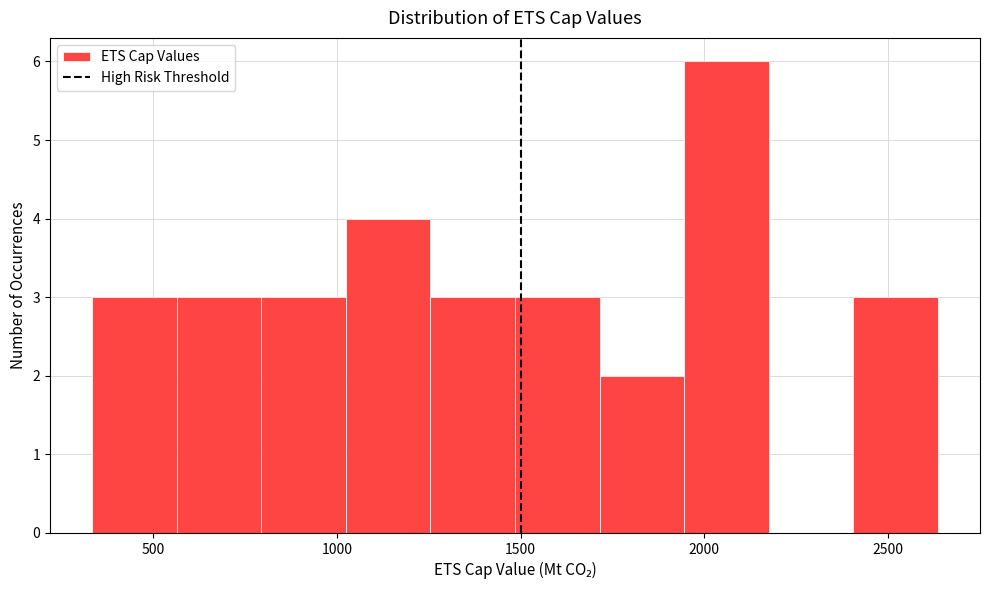

Reading left to right, transcribe this chart: for each bar, give the range it covers on the x-axis and its height. Neither the bar edges nor the heights are printed on the chart, so give them approximately, as read against the axes.

350 to 550: 3
550 to 800: 3
800 to 1000: 3
1000 to 1250: 4
1250 to 1500: 3
1500 to 1700: 3
1700 to 1950: 2
1950 to 2200: 6
2200 to 2400: 0
2400 to 2650: 3